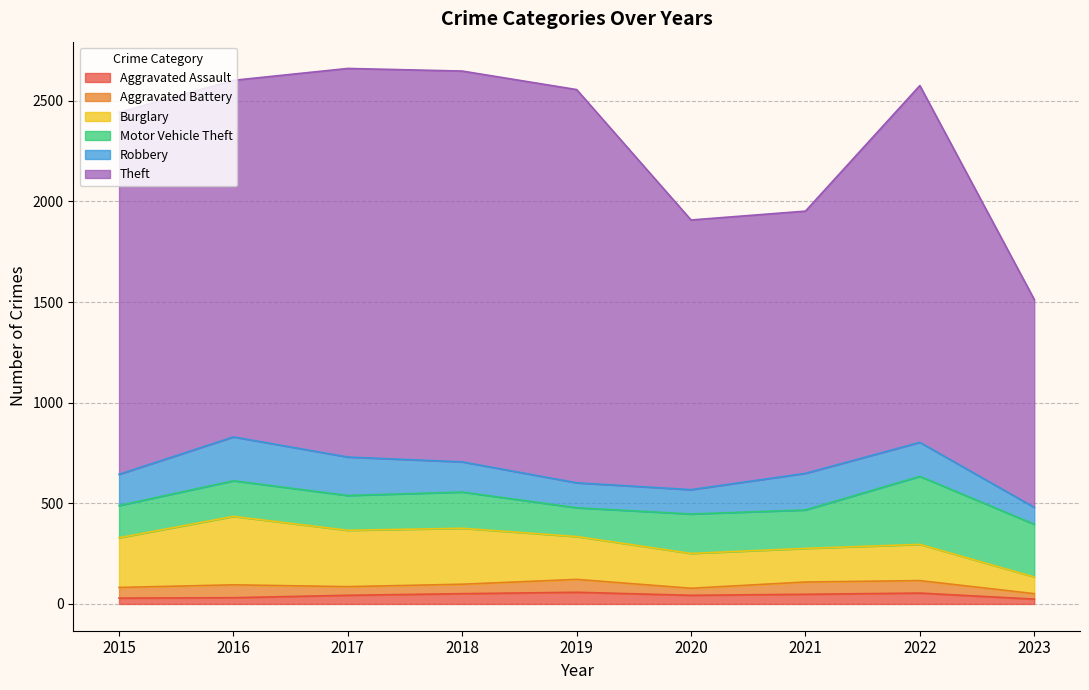

True or false: Robbery has a value of 121 at 2020.

True